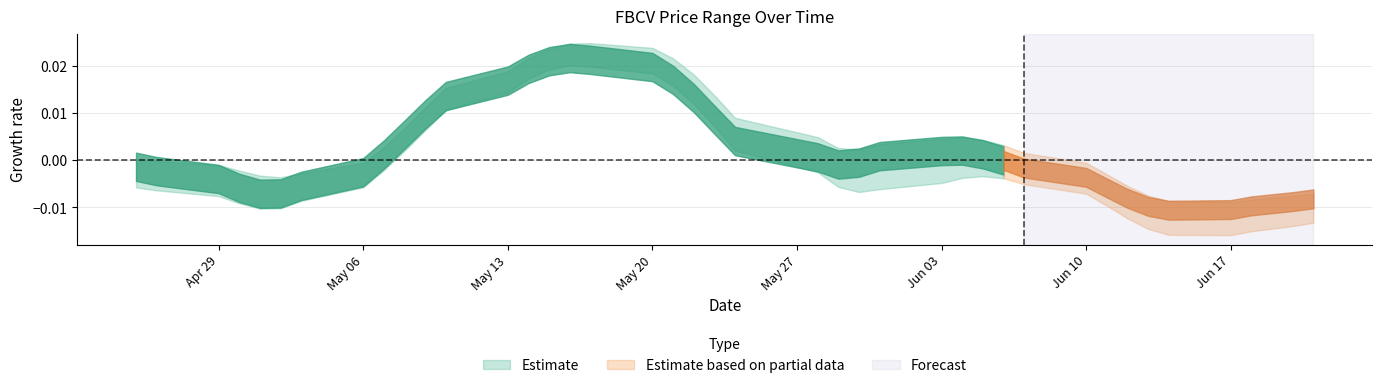

True or false: Close has a value of 19.9 at 2024-05-23.

False